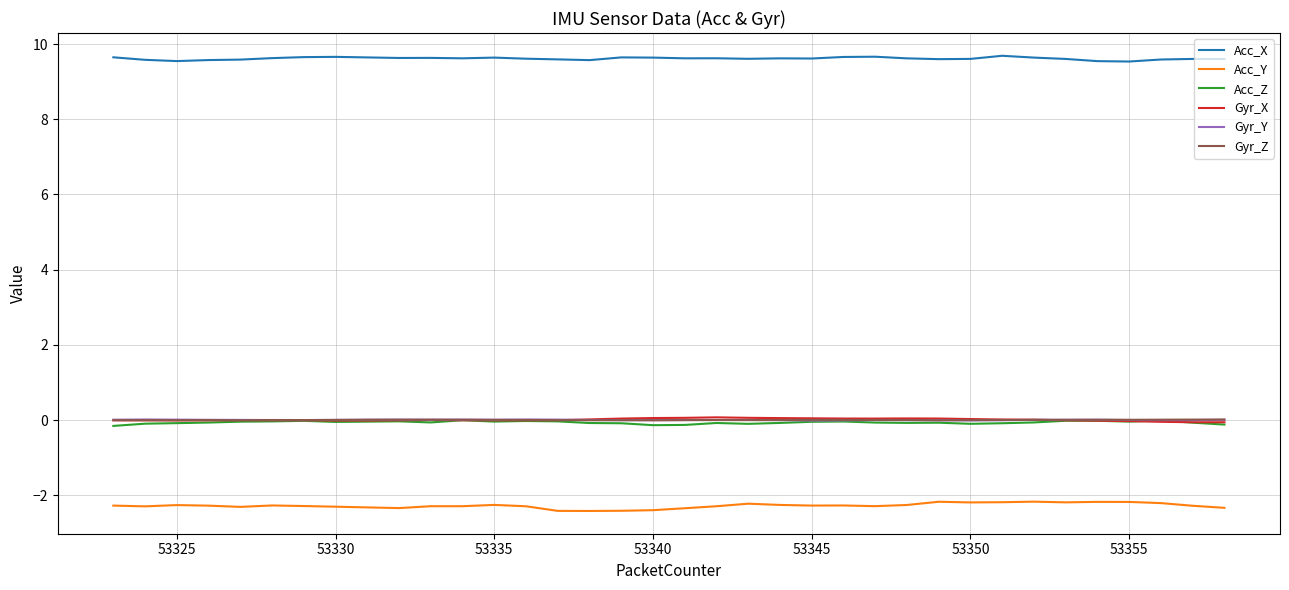

Which series has the widest spread of values?

Acc_Y